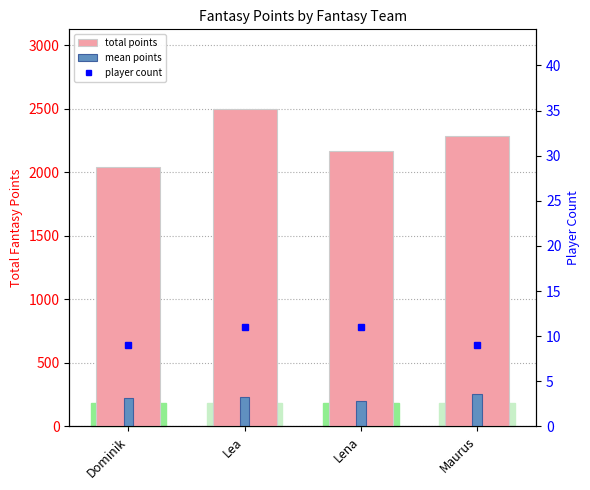

How many bars are there in total?

12